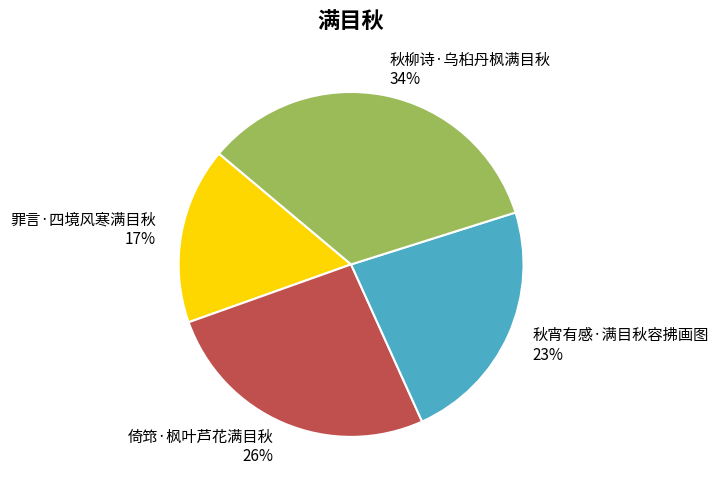

Does 倚筇·枫叶芦花满目秋 account for over 50% of the chart?

No